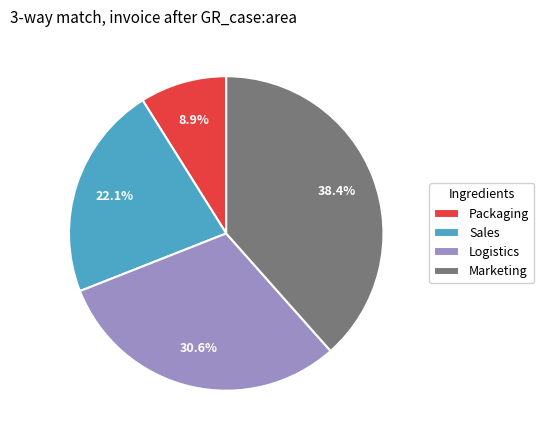

Count the number of slices in the pie.

4